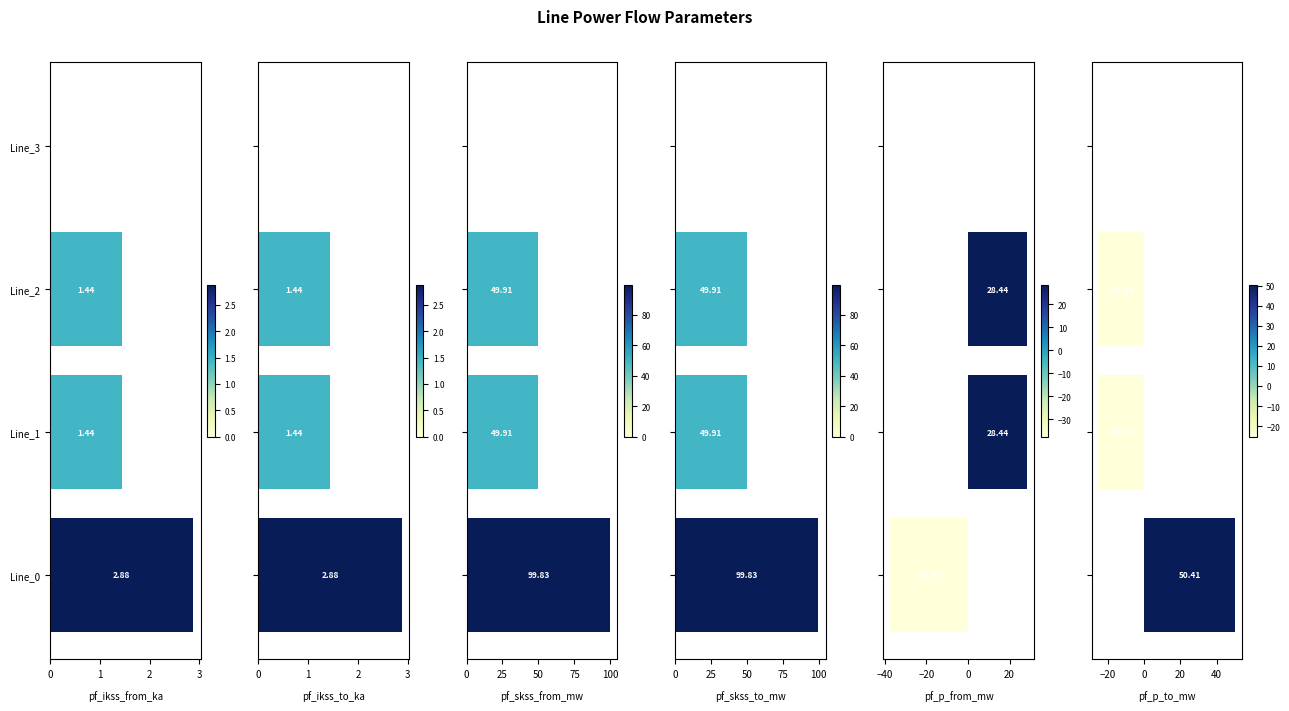

Which series changed the most between Line_2 and Line_3?

pf_skss_from_mw